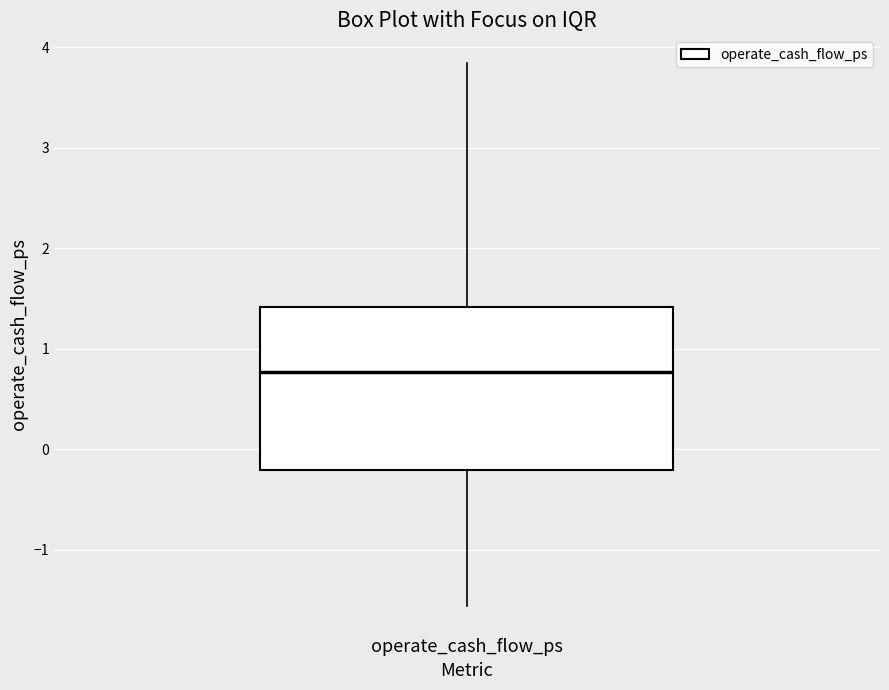

Transcribe this box plot: give where the median line is, the range the box spans, and where the two whiskers end, as read against the y-axis. The values are not printed on the chart, so give them approximately, as read against the axis.

median 0.8, box -0.2 to 1.4, whiskers -1.6 to 3.8